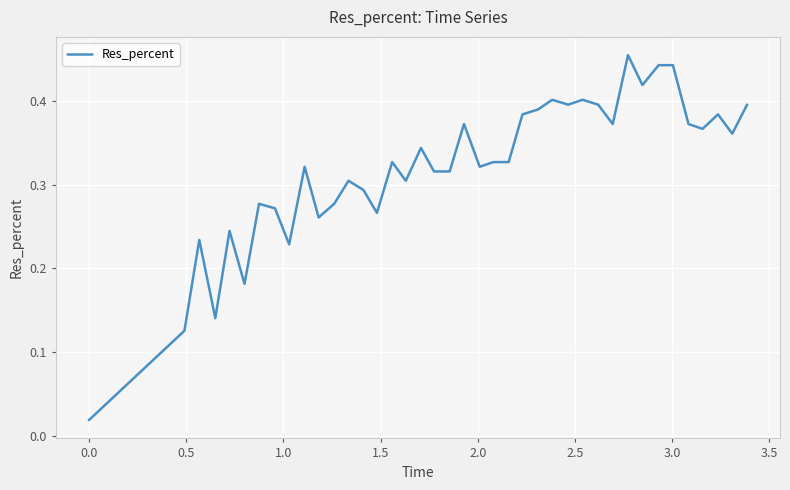

True or false: the data has more than 1 interior local peaks.

True